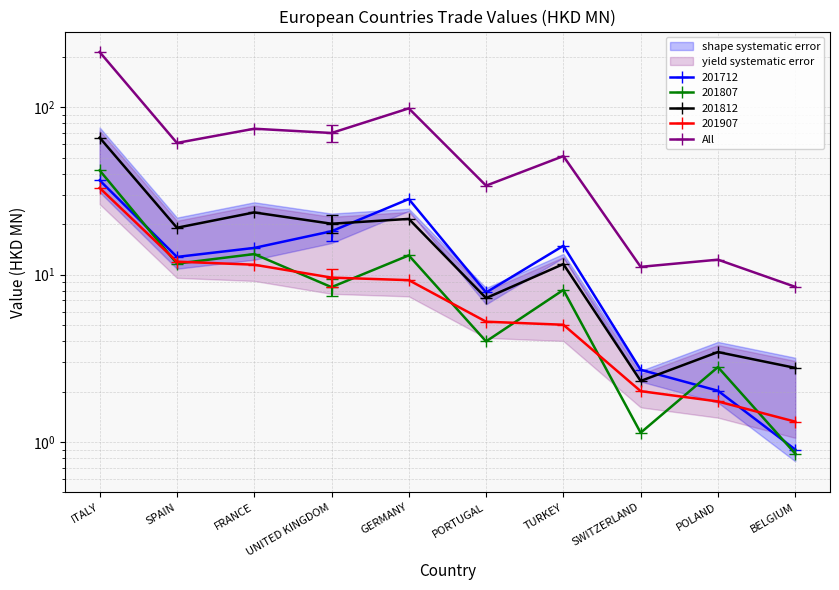

What is the label of the 5th point from the left?

GERMANY